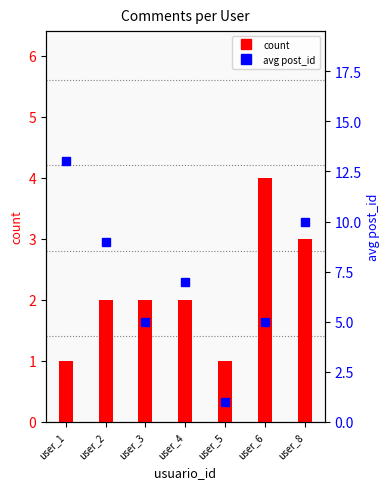

What are all the series names shown in the legend?

count, avg post_id